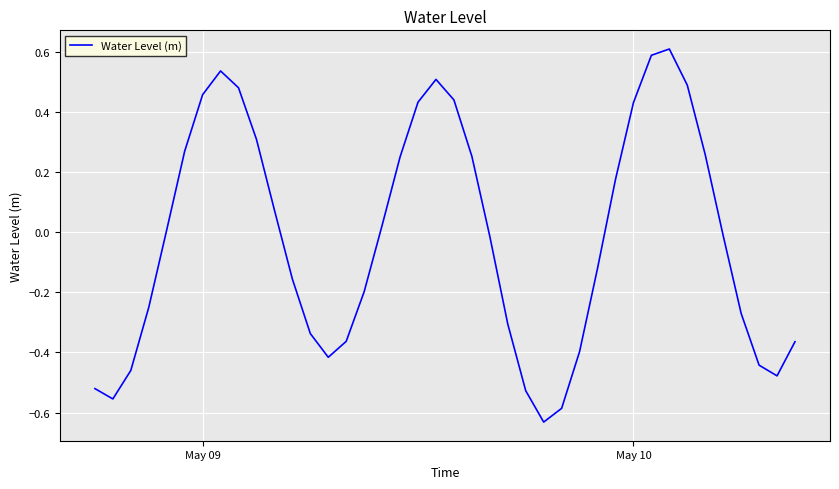

What is the maximum value shown in the chart?

0.6